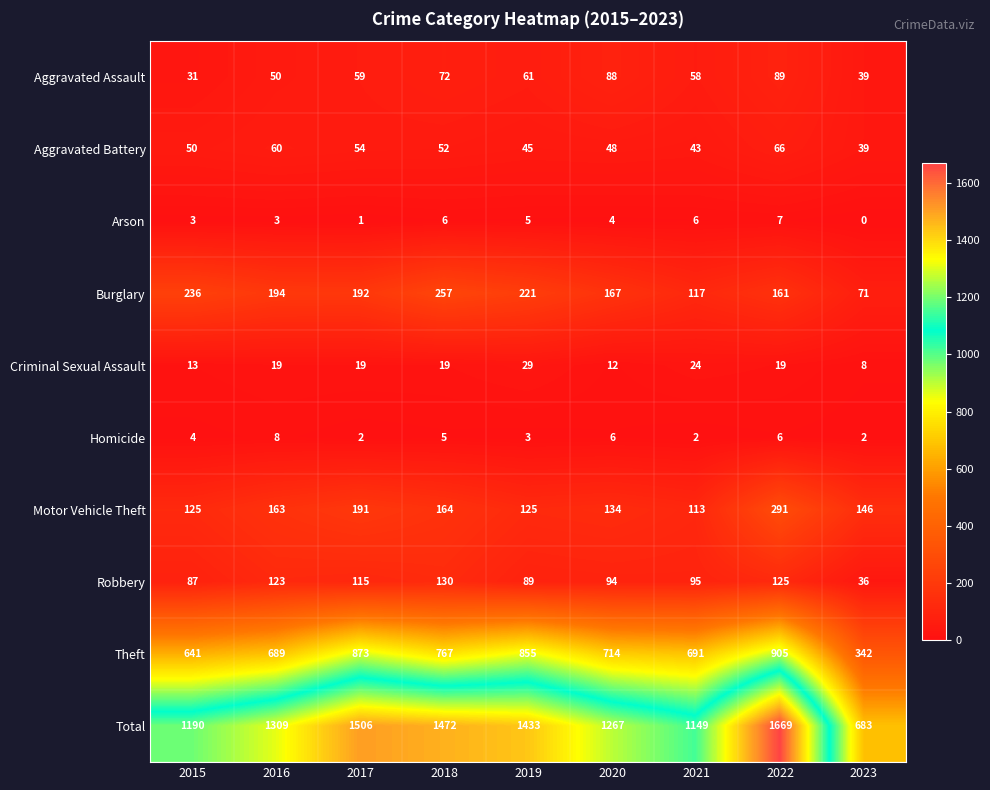

Which series has the widest spread of values?

Total